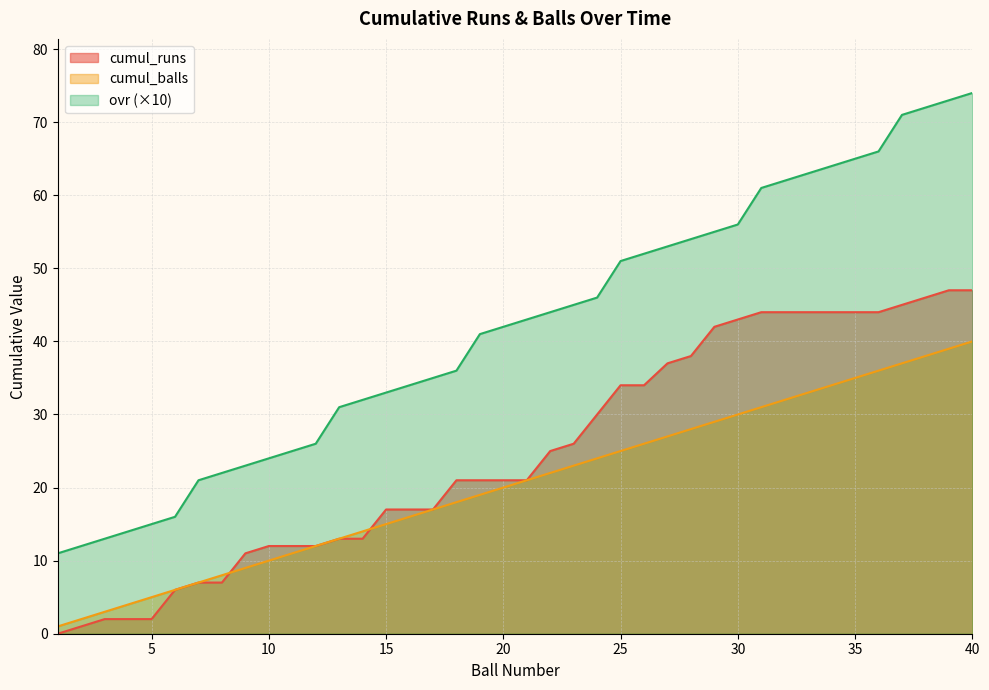

True or false: ovr and cumul_runs cross at least once.

False